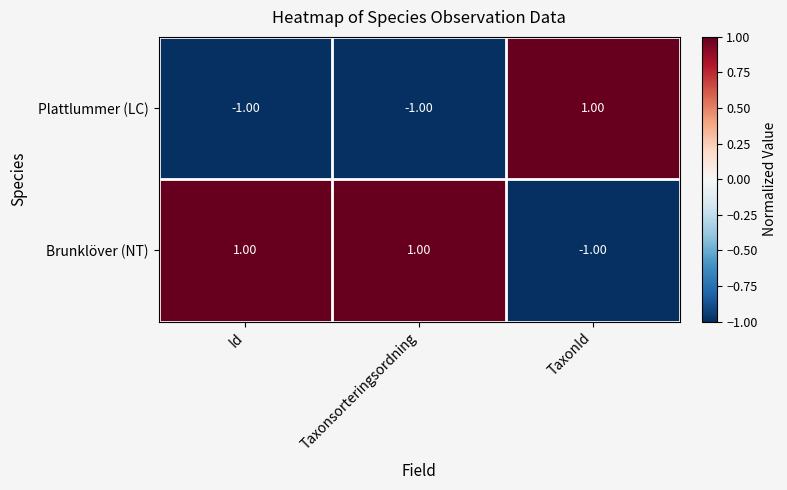

What is the smallest value displayed?

-1